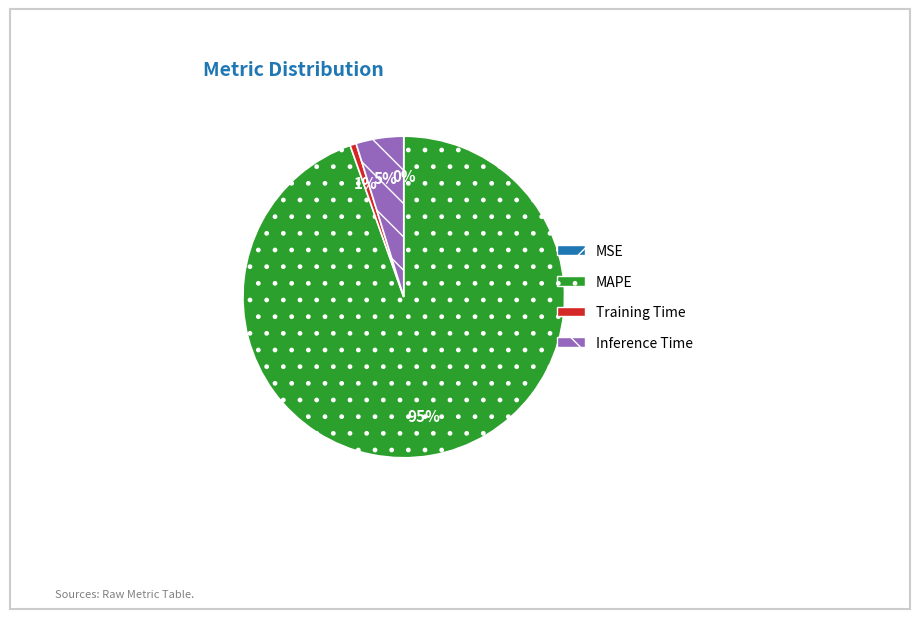

Which slice represents more than half of the pie?

MAPE